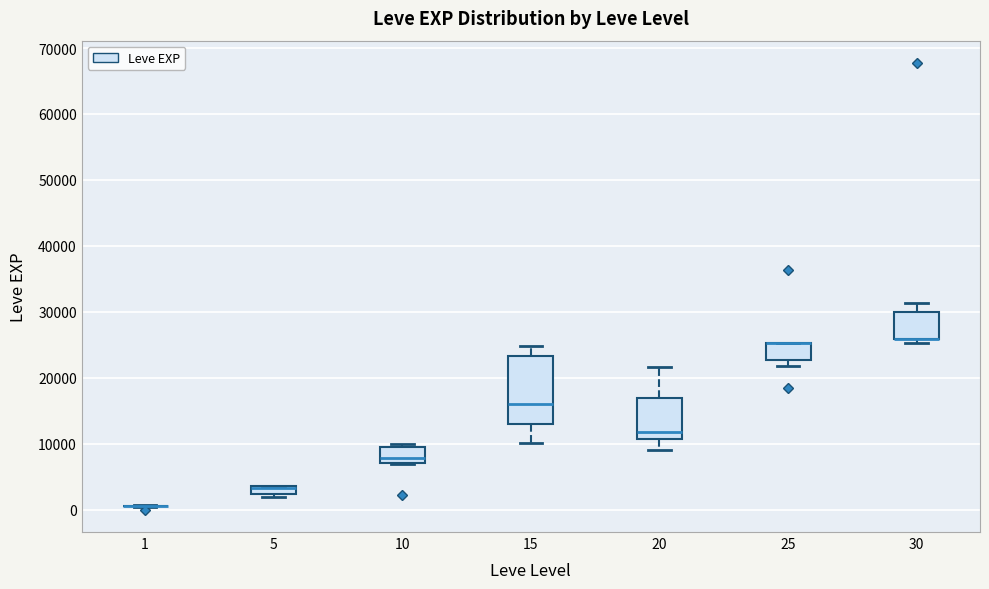

Where is the lower edge of the box at x = 10 on the y-axis? The values are not printed on the chart, so give them approximately, as read against the axis.

7000